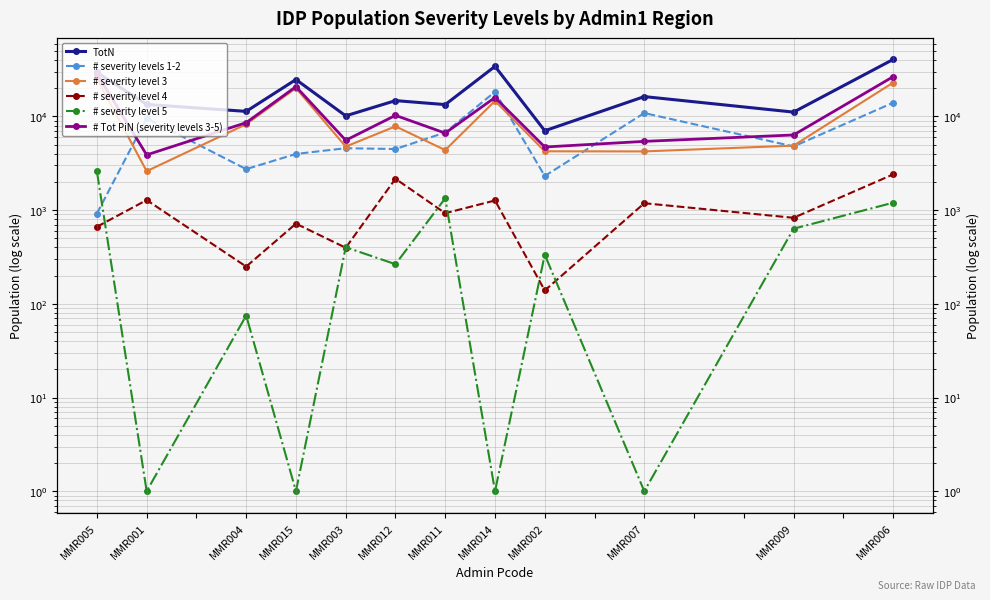

What is the label of the 12th point from the right?

MMR005